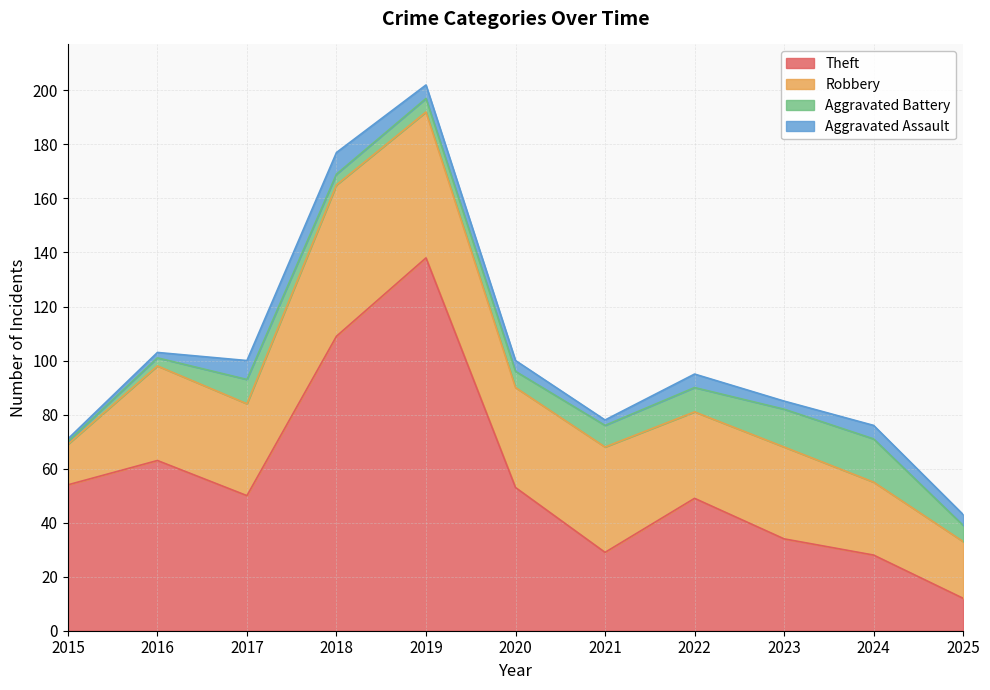

What is the average value of the Theft series?

56